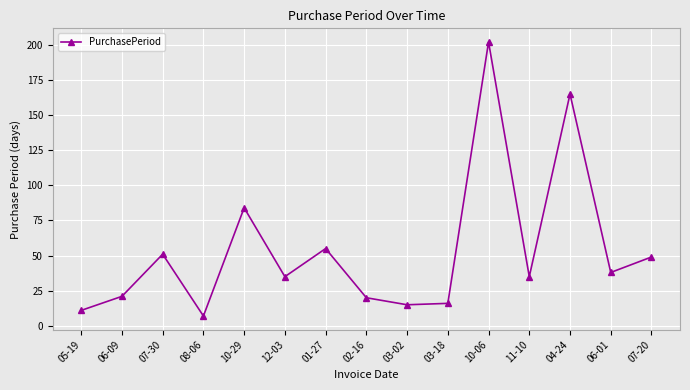

What is the label of the 6th point from the left?

12-03